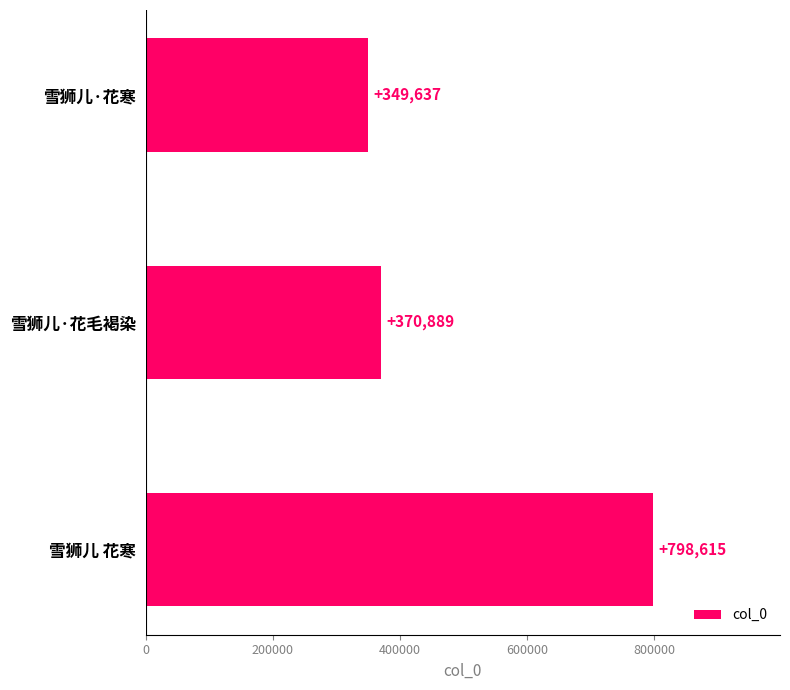

Reading bottom to top, transcribe all the data shown in this chart.

雪狮儿 花寒=798615	雪狮儿·花毛褐染=370889	雪狮儿·花寒=349637